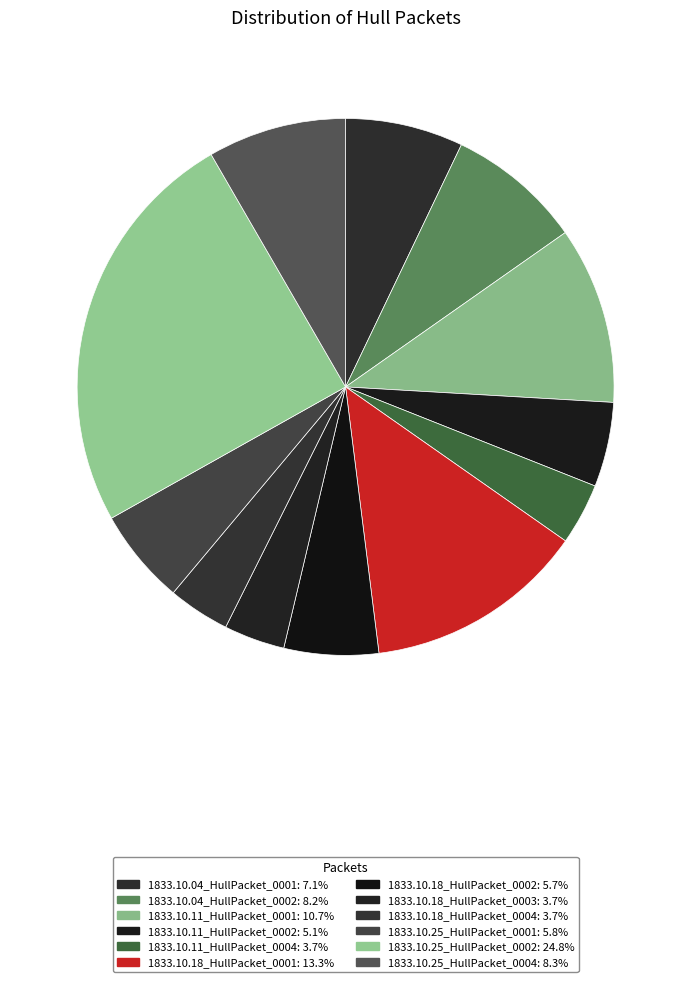

Count the number of slices in the pie.

12